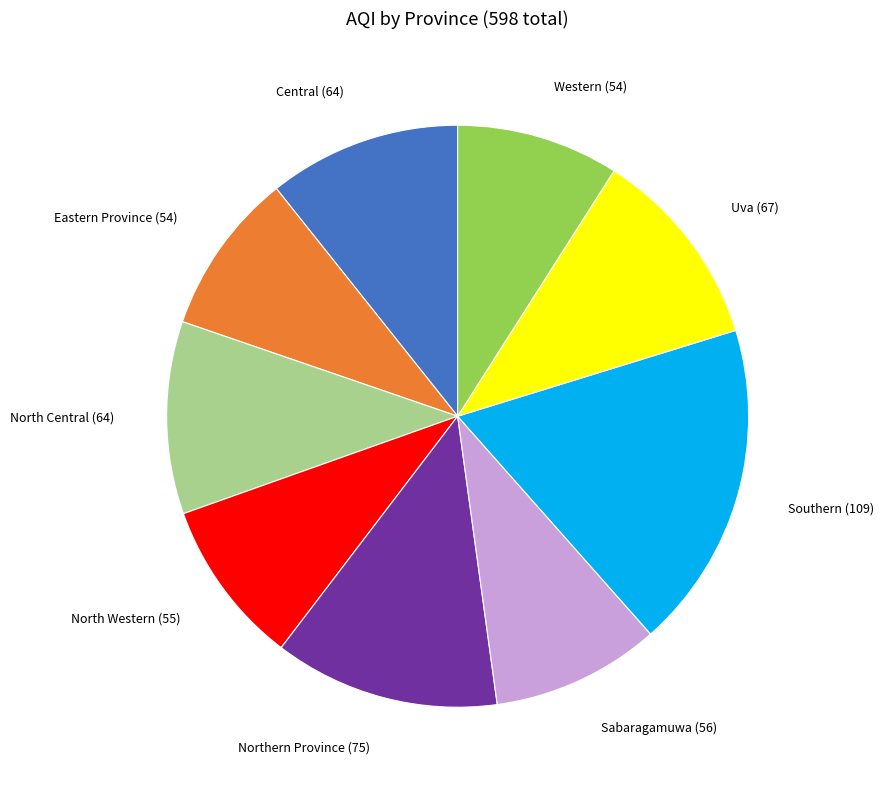

What is the ratio of the value at Western to the value at North Western?

1.0